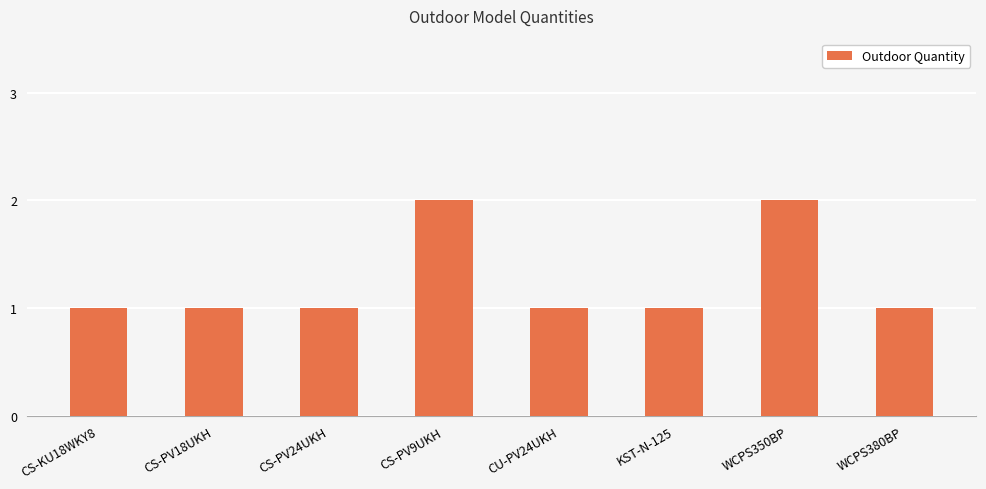

What is the value of the 5th bar from the left?

1